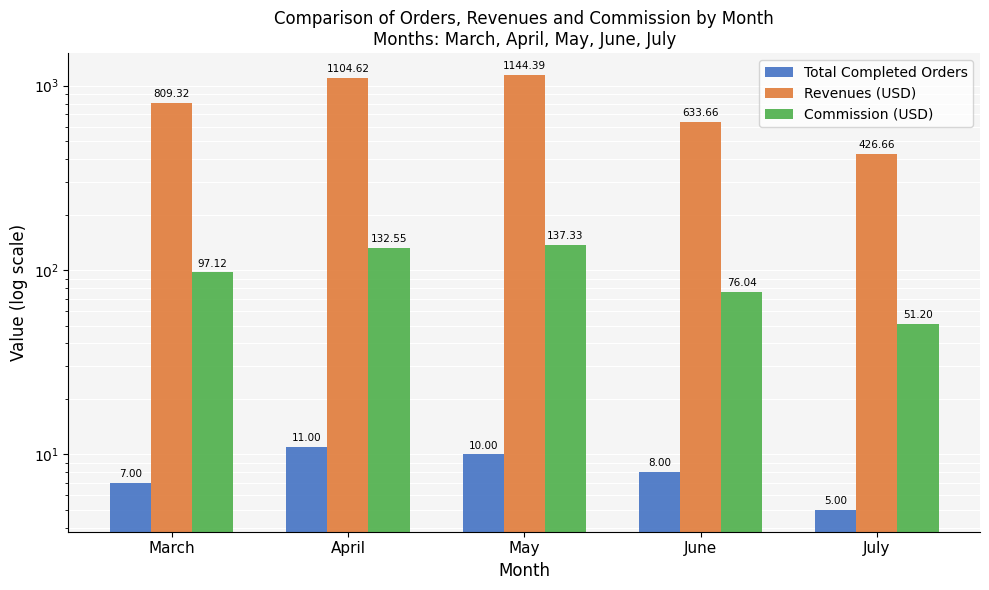

Which series has the widest spread of values?

Revenues (USD)